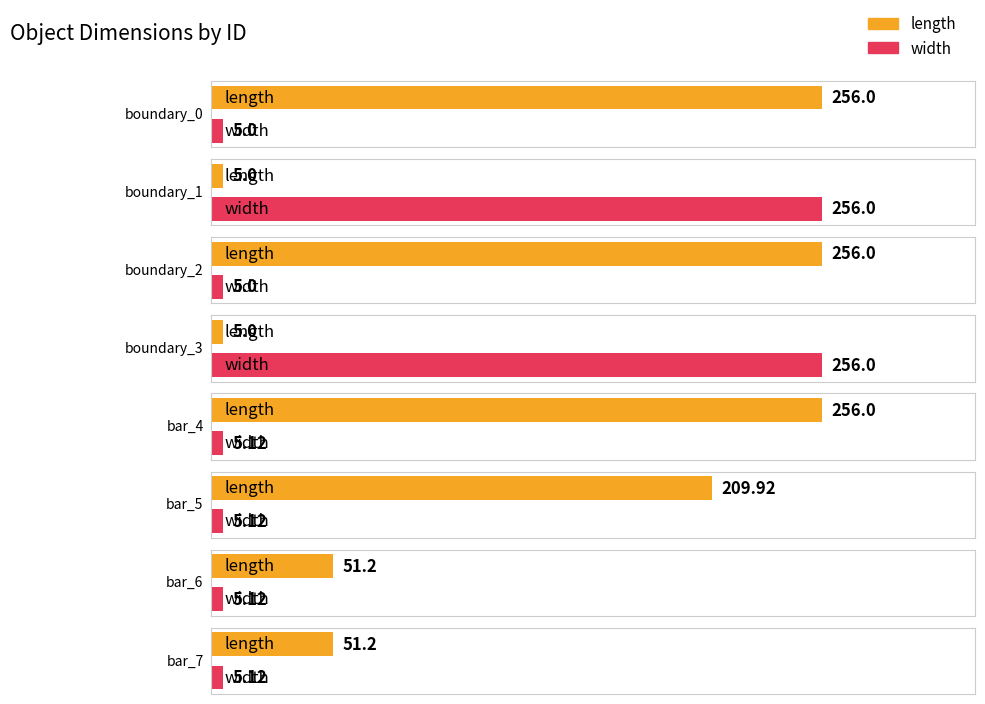

True or false: width has a value of 5.1 at bar_4.

True